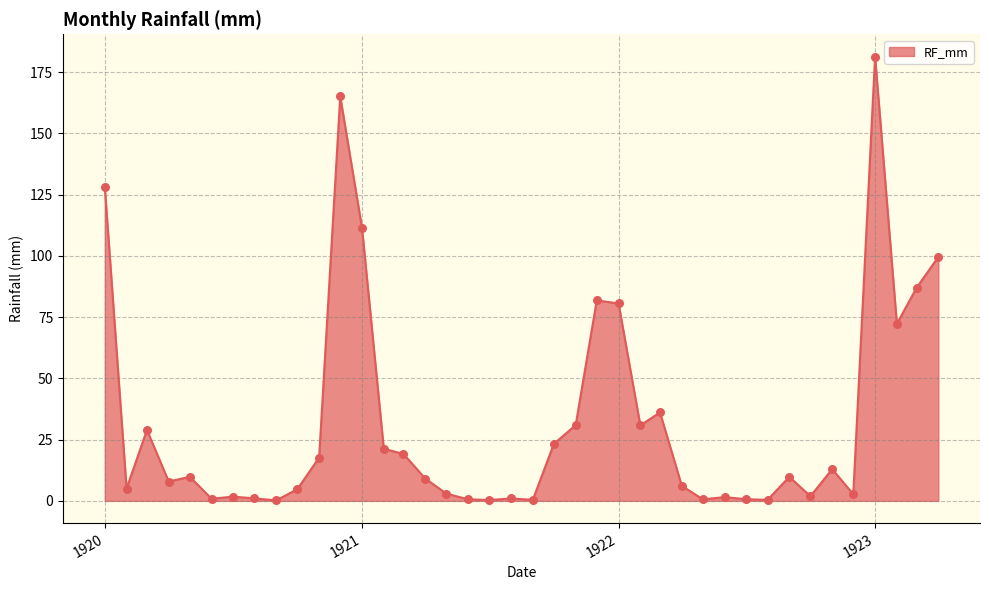

What is the difference between the maximum and minimum values?

181.2